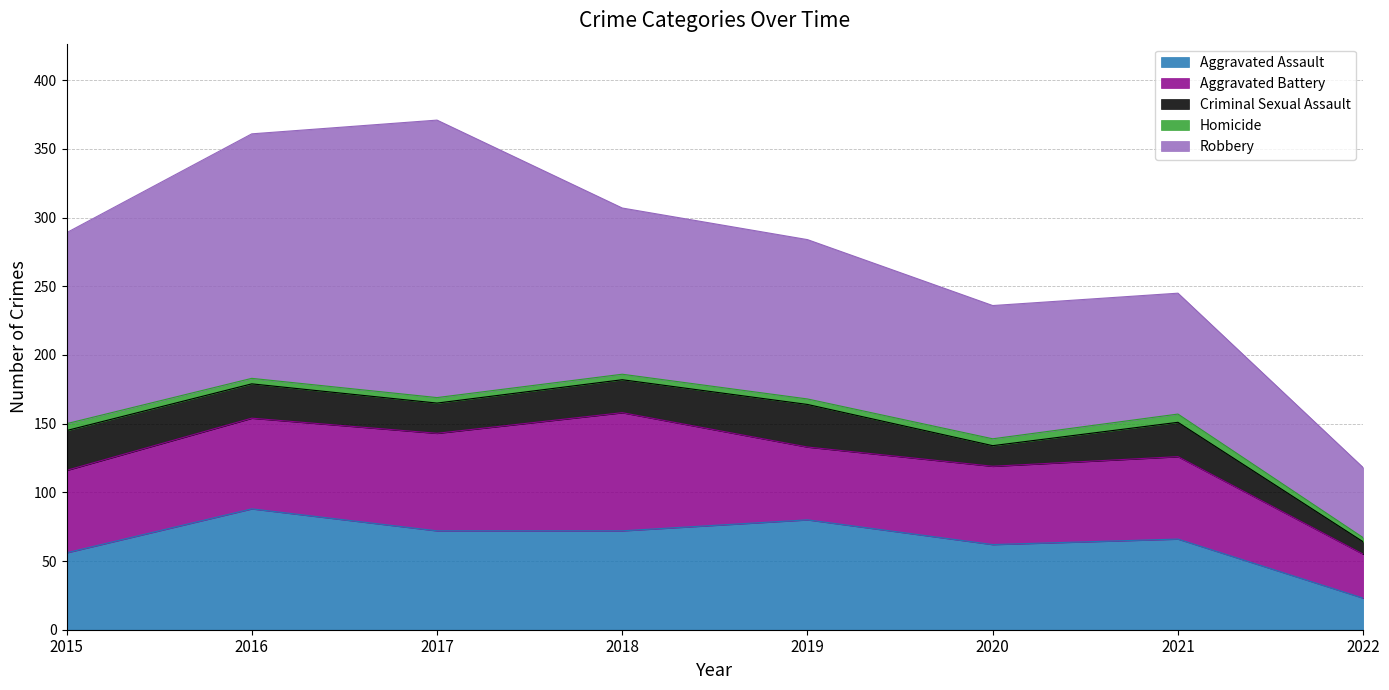

Which series has the largest total across all categories?

Robbery